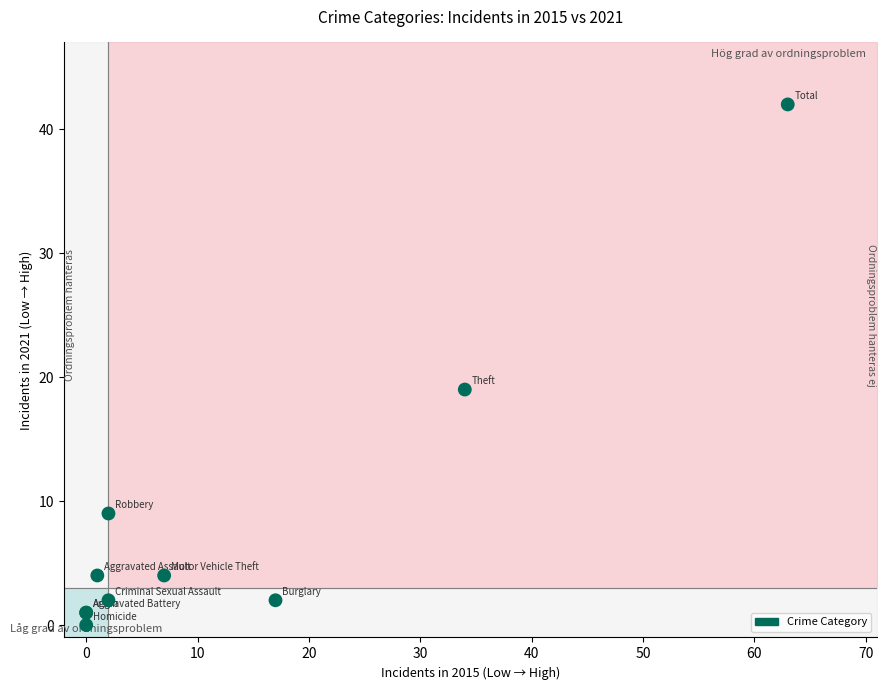

What Y value in the scatter plot is closest to 21?

19